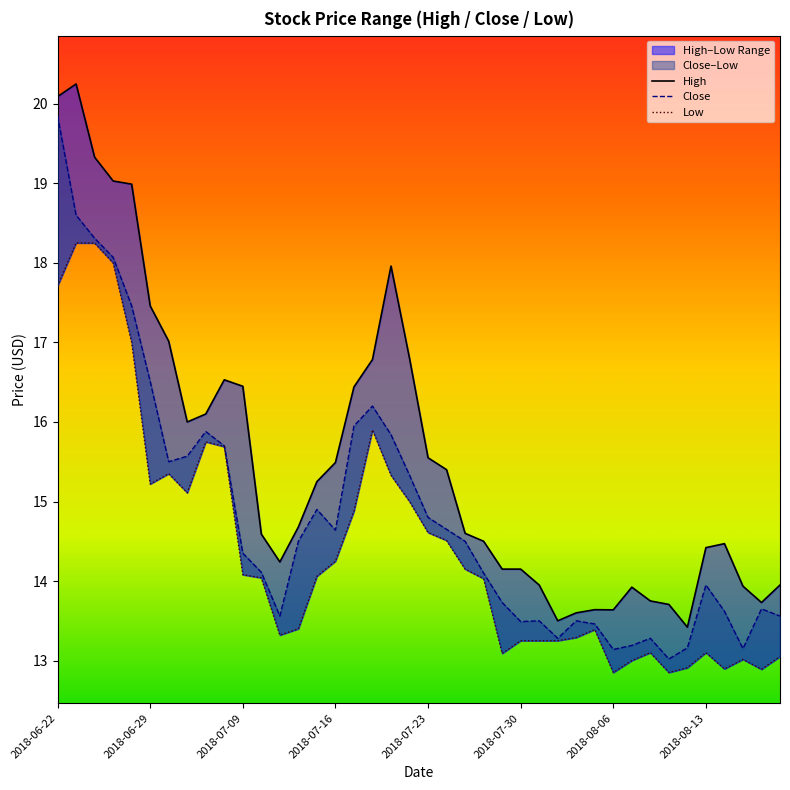

True or false: Close and High intersect in this chart.

False